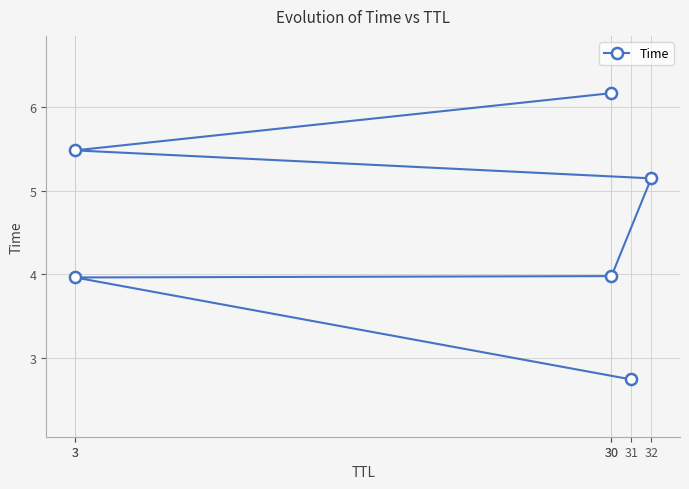

The value at 3 is 3.6. True or false?

False